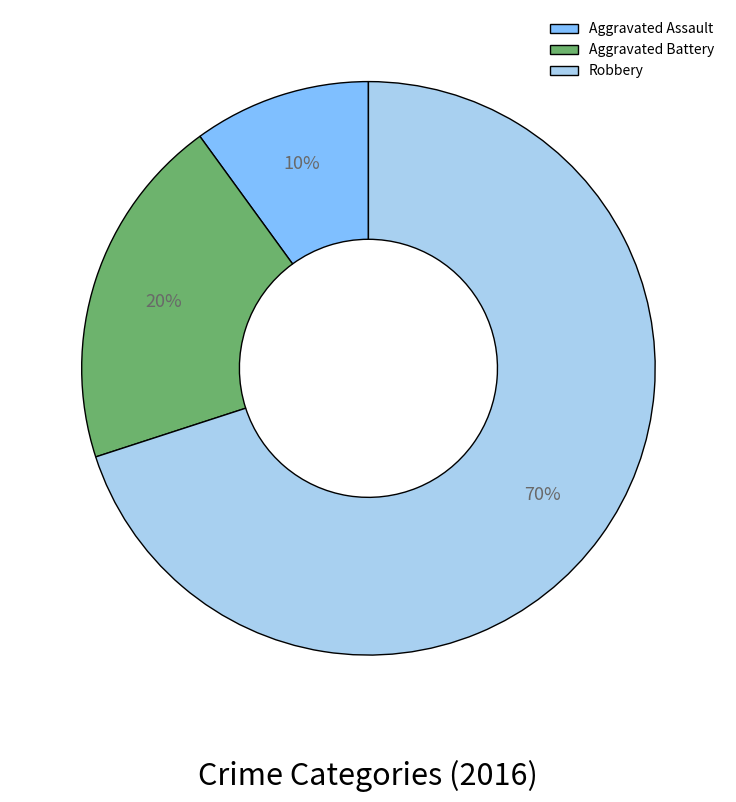

How many segments does this pie chart have?

3